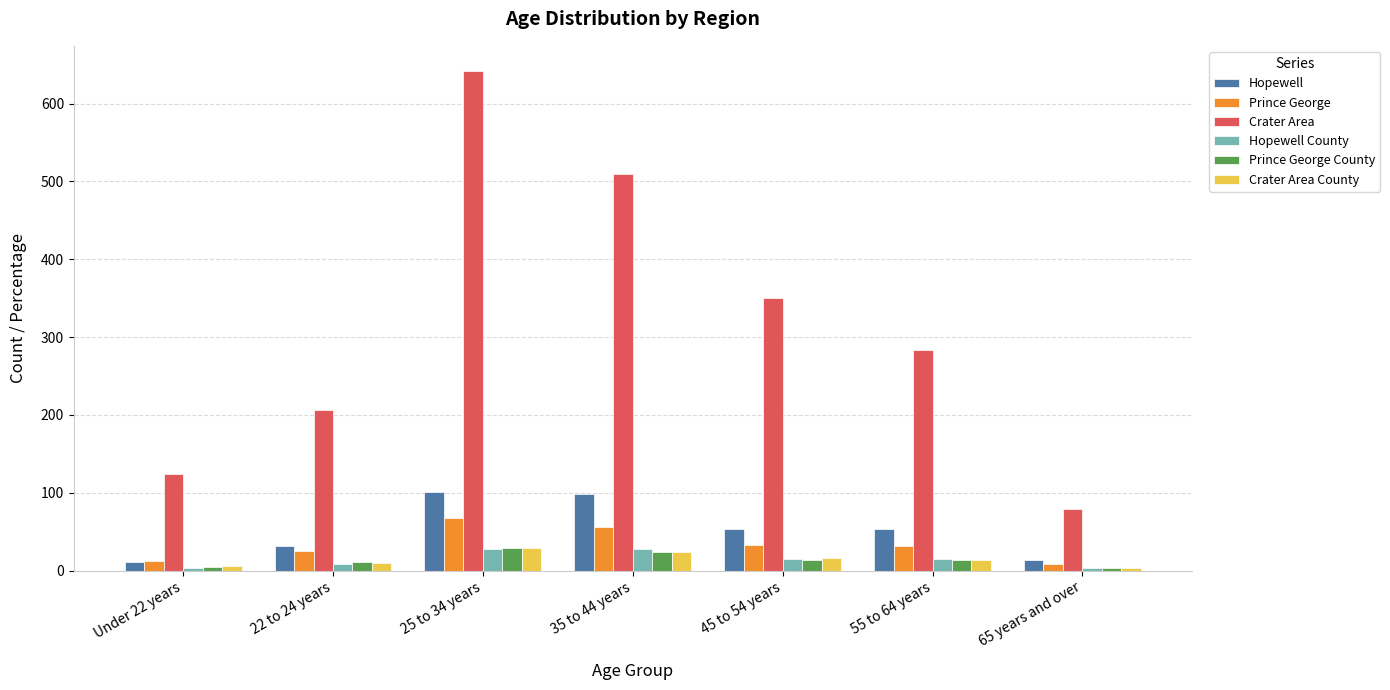

What are all the series names shown in the legend?

Hopewell, Prince George, Crater Area, Hopewell County, Prince George County, Crater Area County